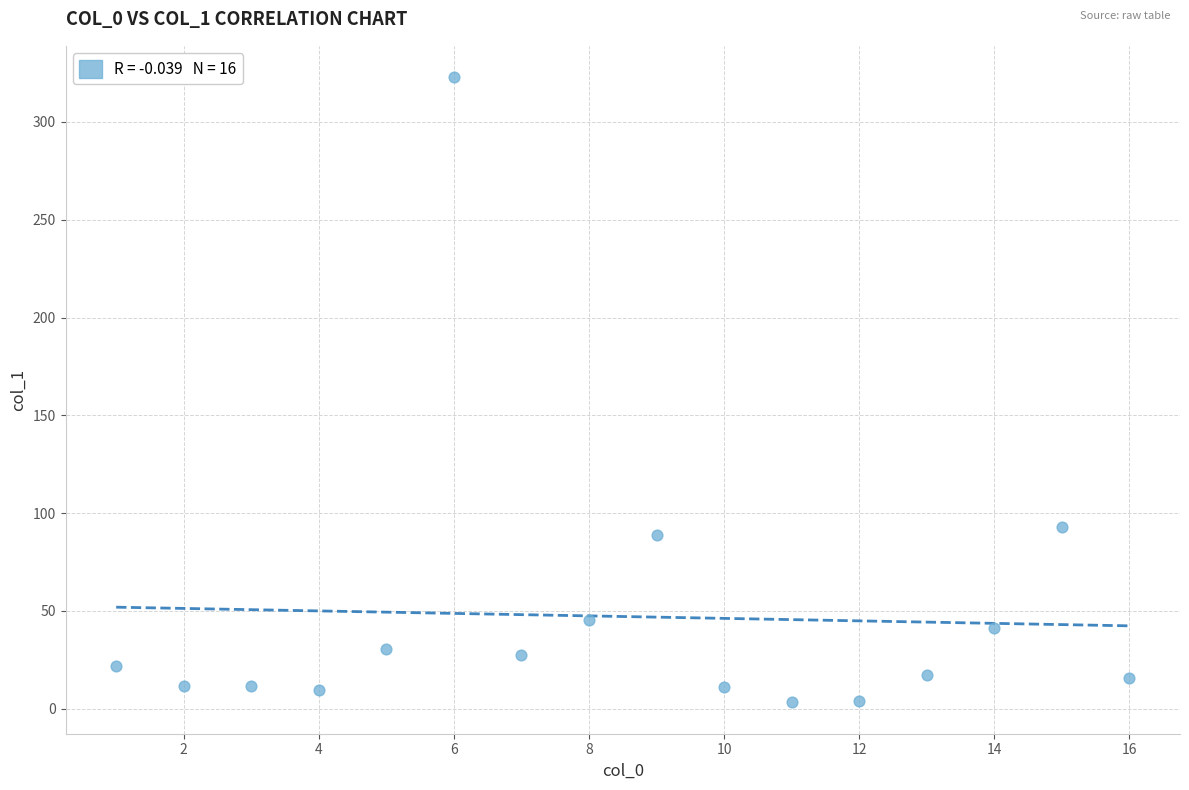

What Y value in the scatter plot is closest to 163?

92.8